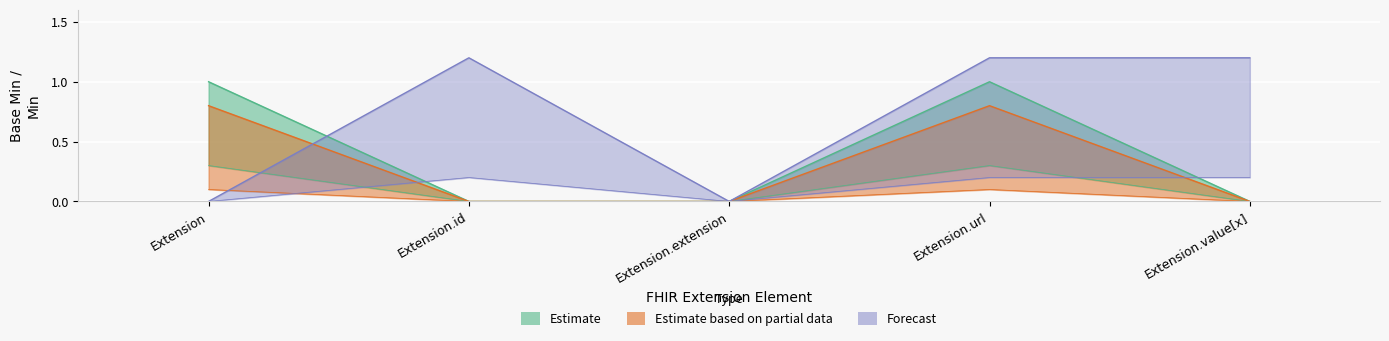

Which series has the widest spread of values?

Forecast